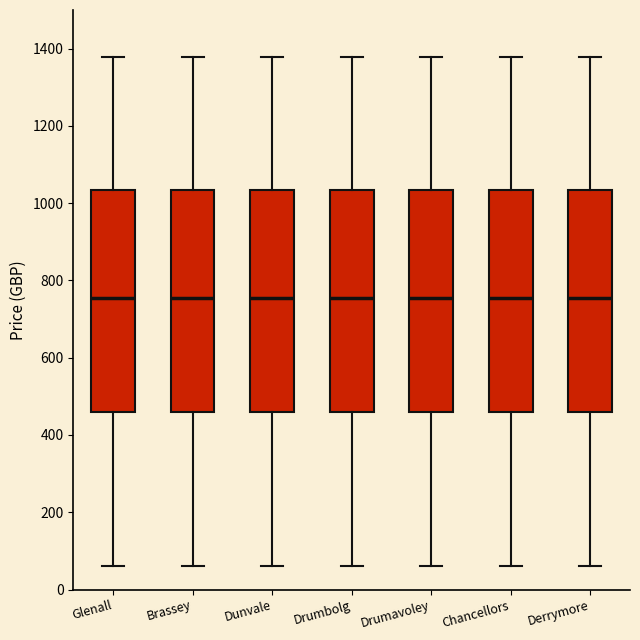

Reading left to right, transcribe this box plot: for each box, give where its median line is, the range the box spans, and where its two whiskers end, as read against the y-axis. The values are not printed on the chart, so give them approximately, as read against the axis.

Glenall: median 760, box 460 to 1040, whiskers 60 to 1380
Brassey: median 760, box 460 to 1040, whiskers 60 to 1380
Dunvale: median 760, box 460 to 1040, whiskers 60 to 1380
Drumbolg: median 760, box 460 to 1040, whiskers 60 to 1380
Drumavoley: median 760, box 460 to 1040, whiskers 60 to 1380
Chancellors: median 760, box 460 to 1040, whiskers 60 to 1380
Derrymore: median 760, box 460 to 1040, whiskers 60 to 1380